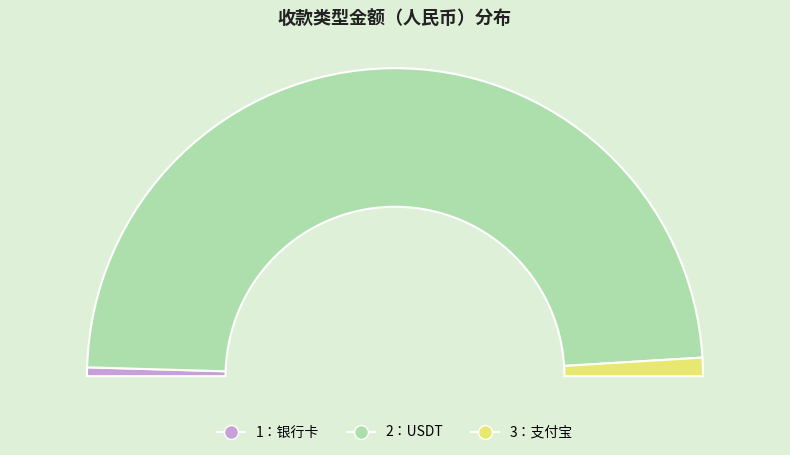

The 2：USDT slice represents 99% of the pie. True or false?

False